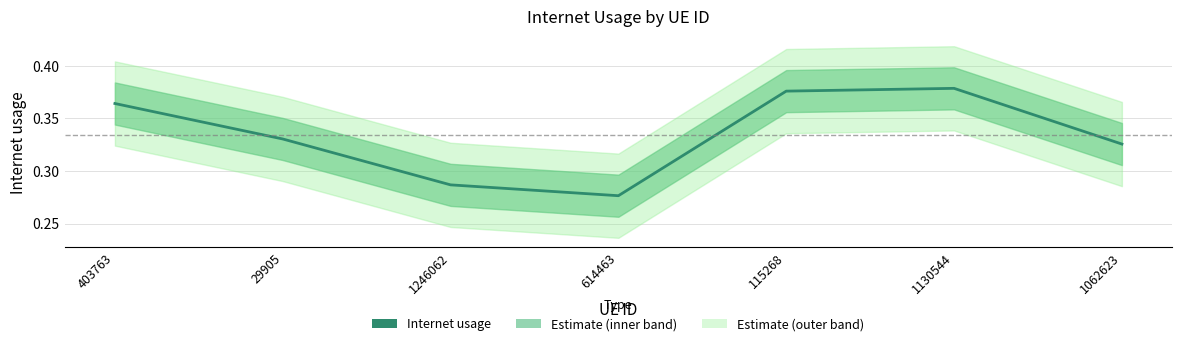

At which category does the data reach its first local valley?

614463